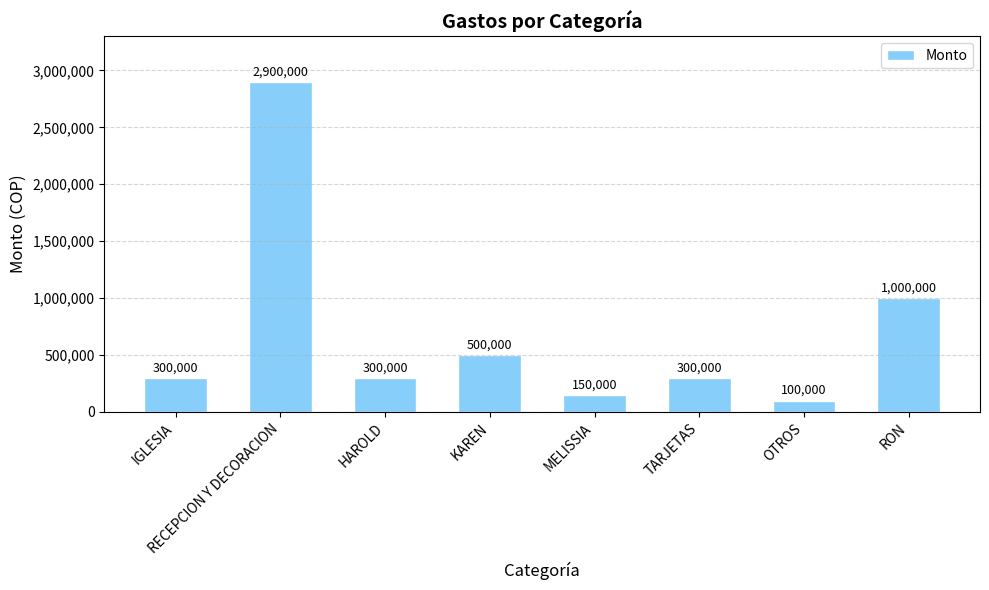

What is the minimum value shown in the chart?

100000